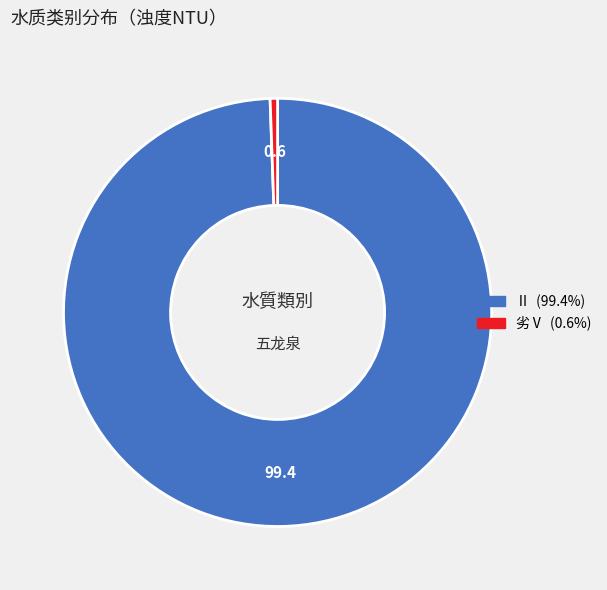

Is there a majority slice in this chart?

Yes